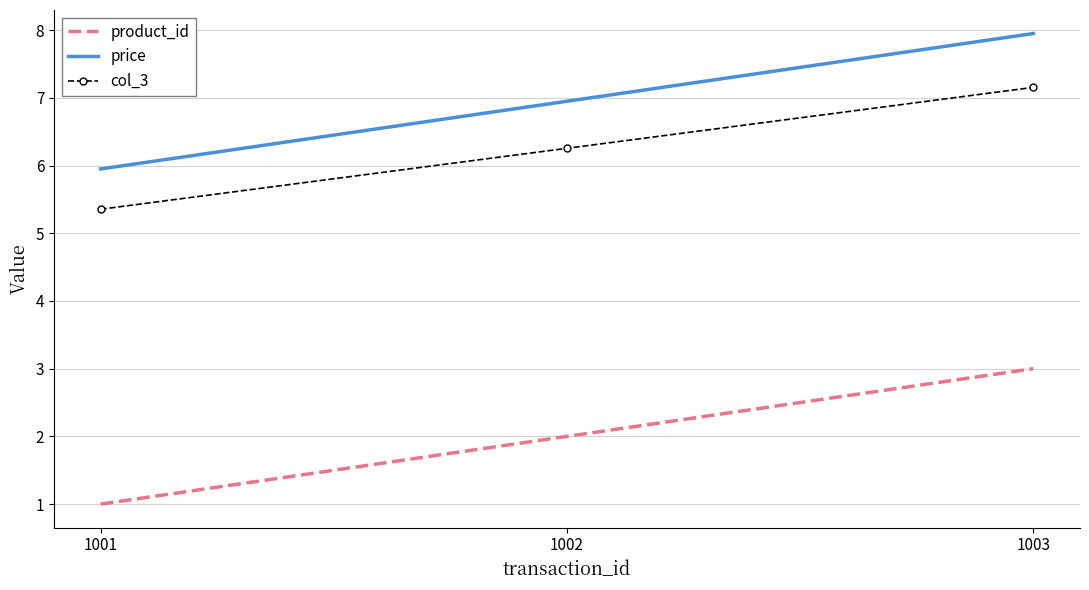

What is the average value of the col_3 series?

6.3